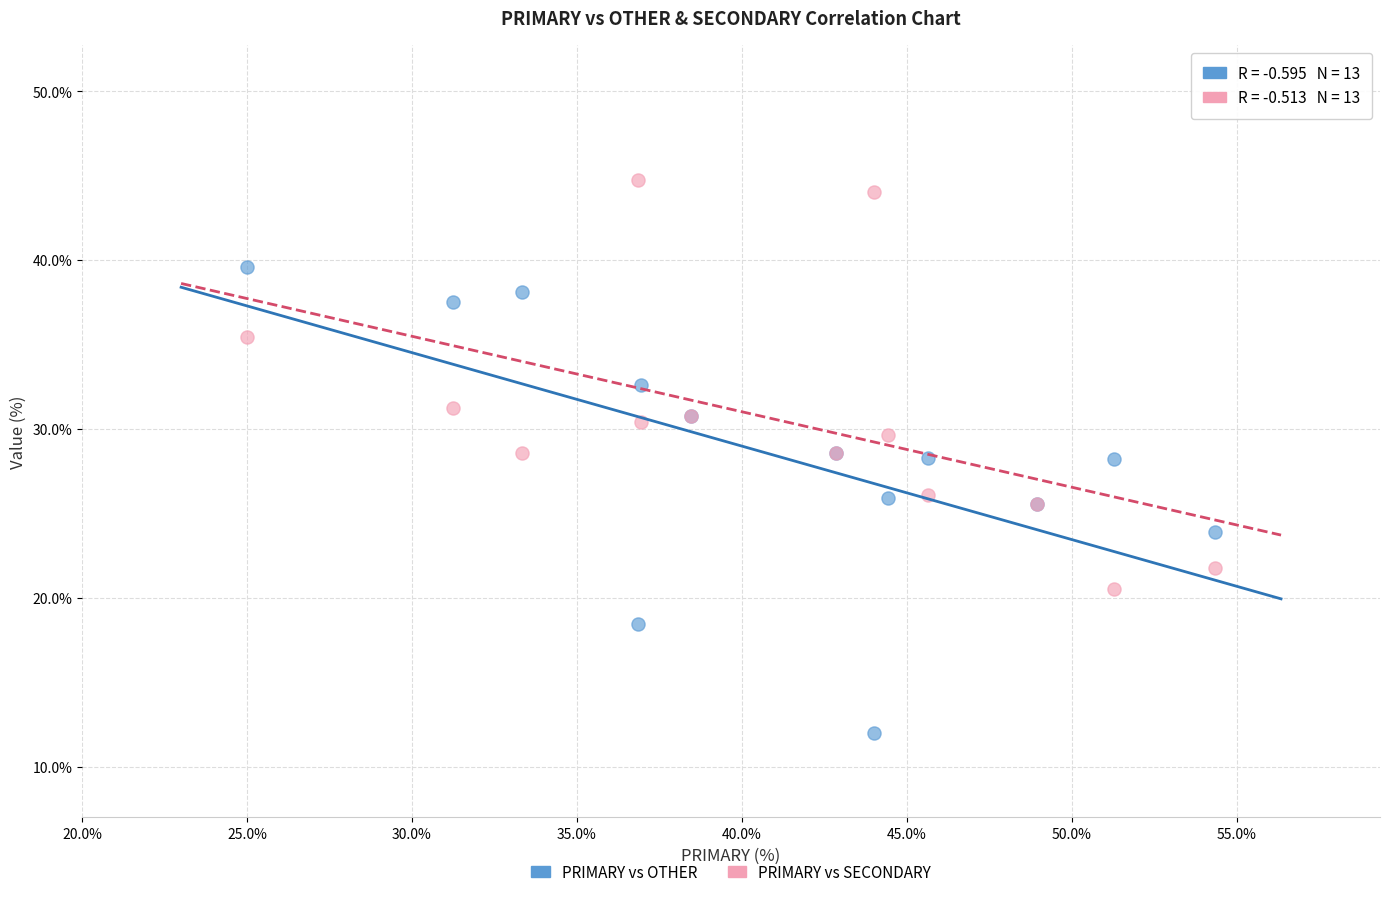

What are all the series names shown in the legend?

PRIMARY vs OTHER, PRIMARY vs SECONDARY